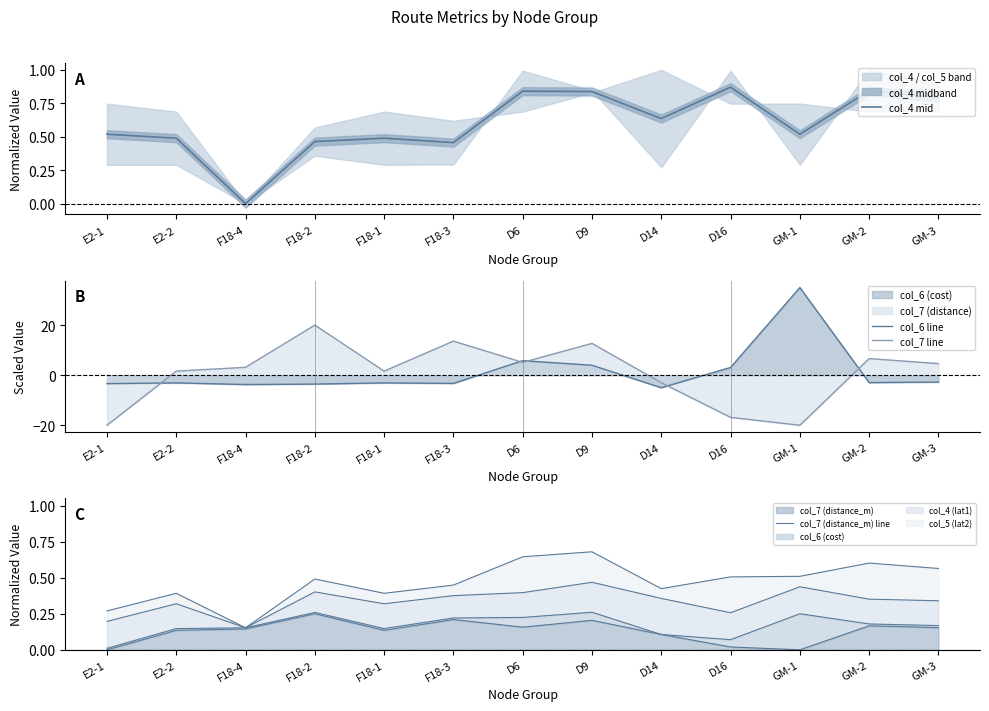

At how many categories does at least one series exceed 11?

4